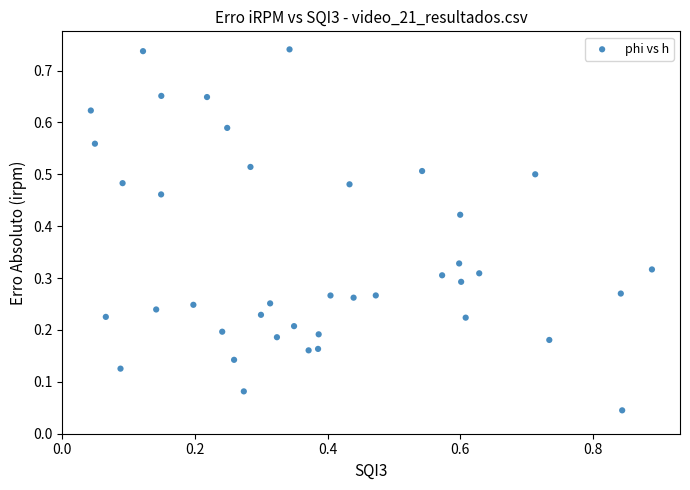

What is the range of X values (max minus min)?

0.8